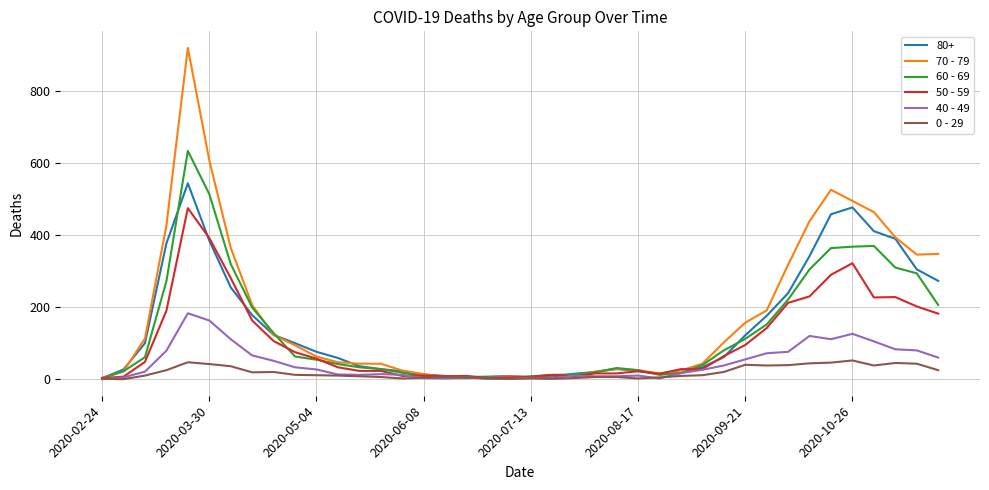

Rank the series by their maximum value, from highest to lowest.

70 - 79, 60 - 69, 80+, 50 - 59, 40 - 49, 0 - 29